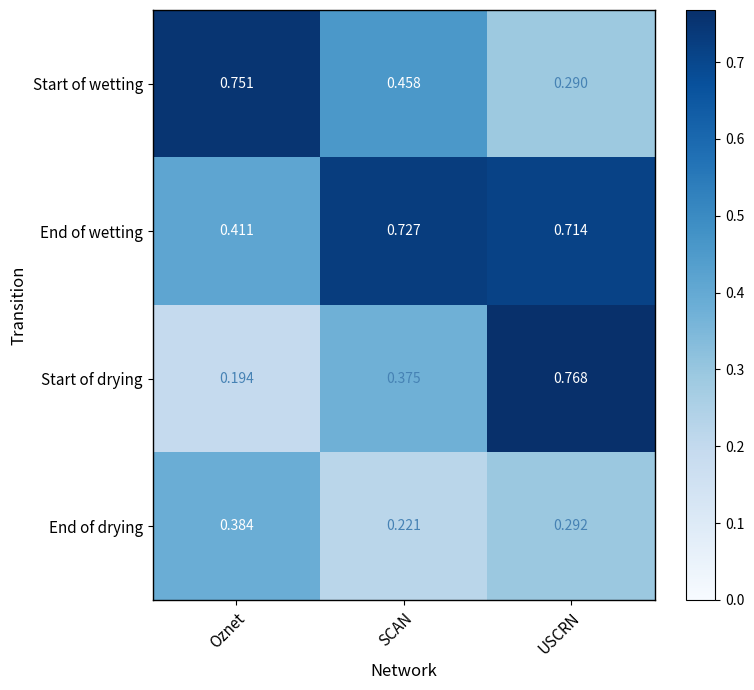

At which label is End of drying closest to 0?

SCAN